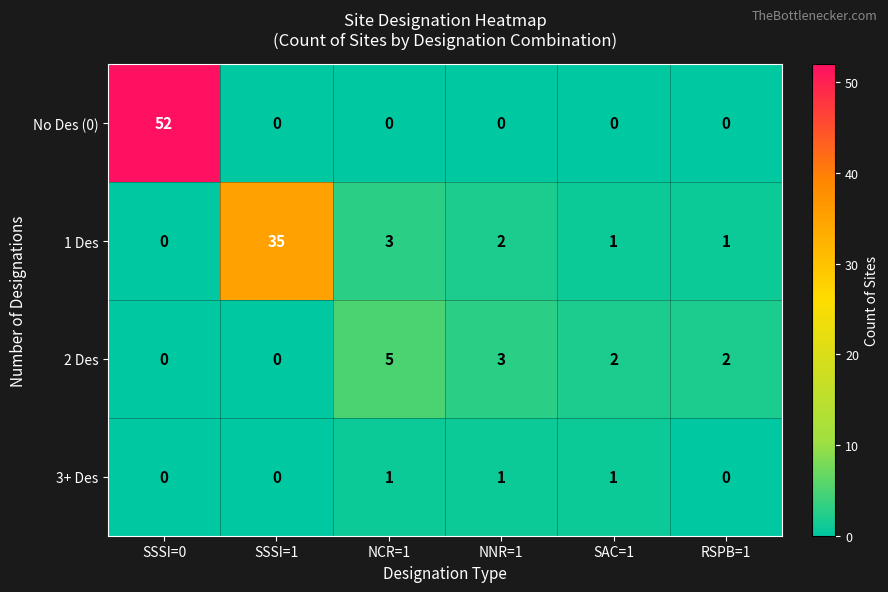

Reading left to right, extract all data points from this chart.

No Des (0): 52	0	0	0	0	0
1 Des: 0	35	3	2	1	1
2 Des: 0	0	5	3	2	2
3+ Des: 0	0	1	1	1	0